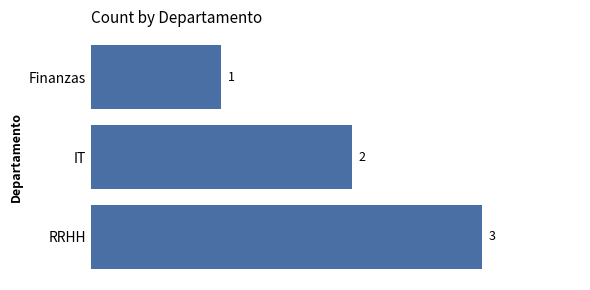

Approximately how many times larger is the value at Finanzas compared to IT?

0.5